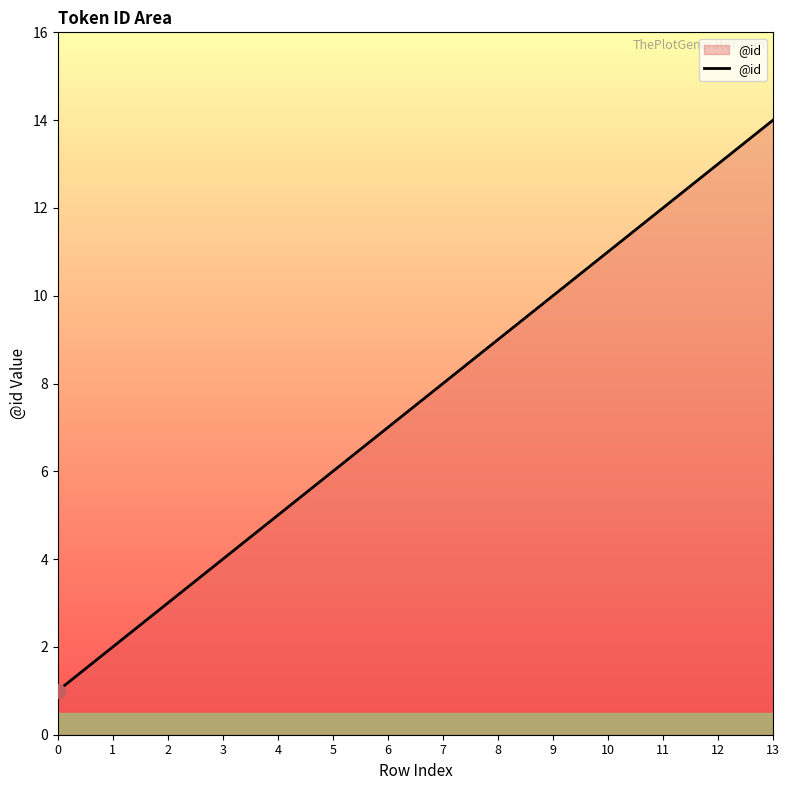

How many lines are shown in the chart?

1